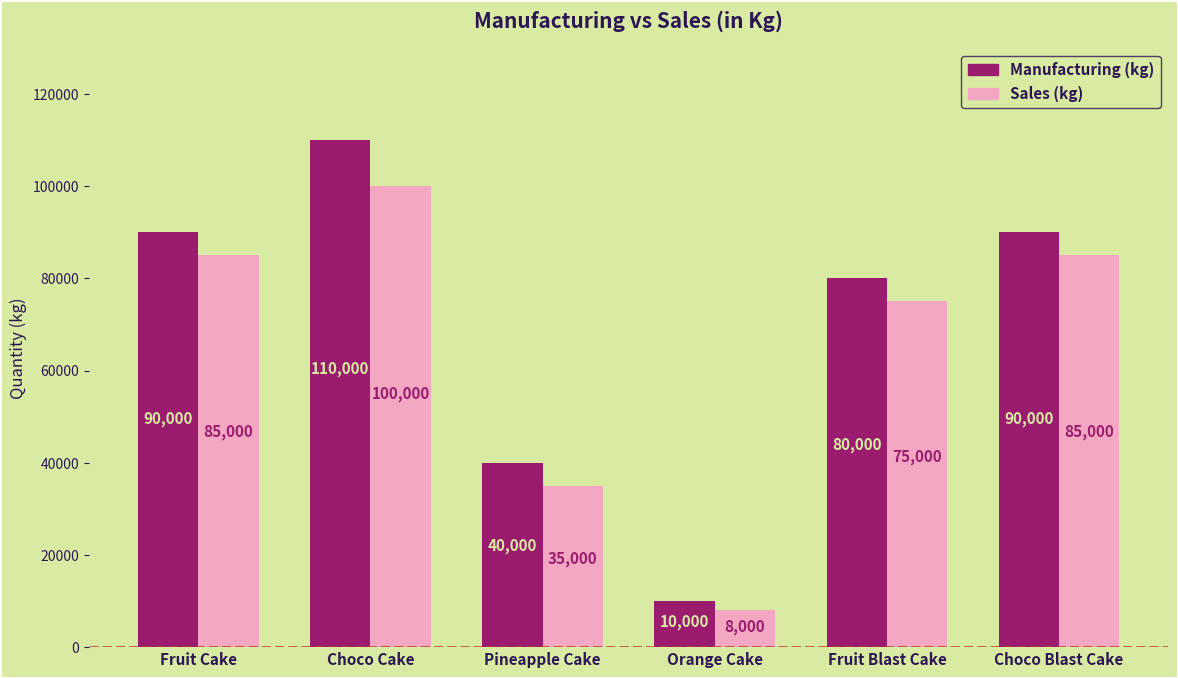

What is the maximum value for Manufacturing (kg)?

110000